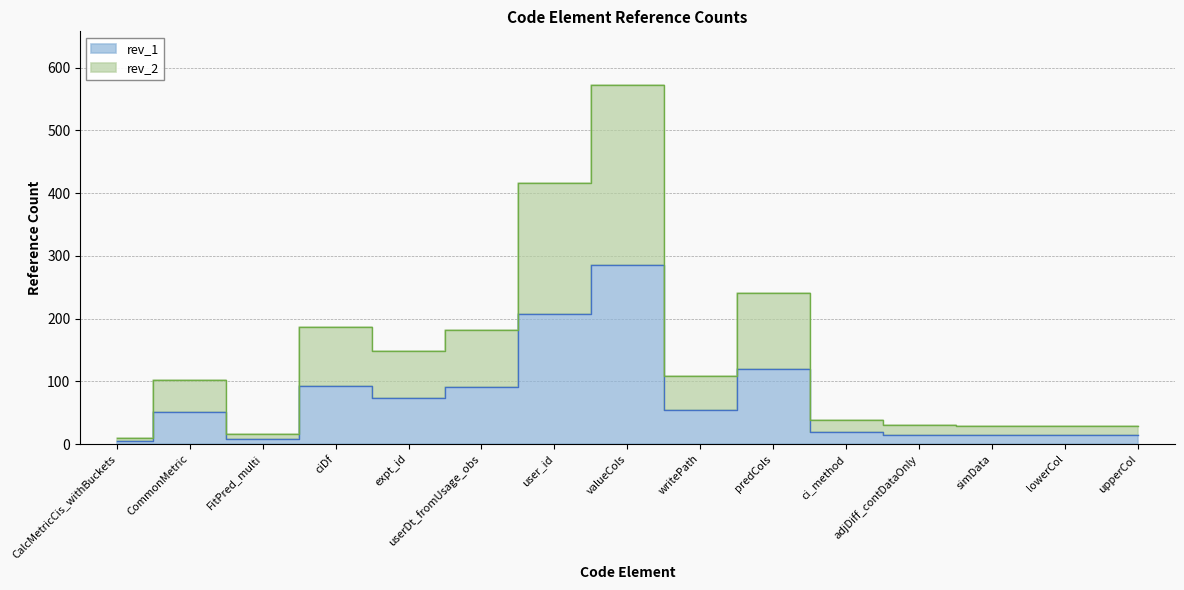

The rev_1 series shows 14 at simData. True or false?

True